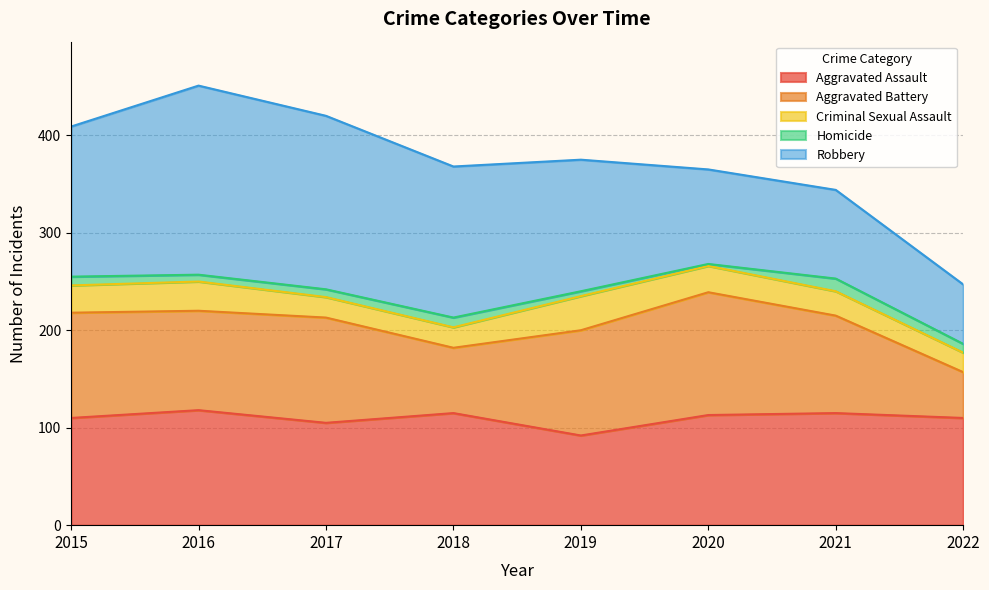

True or false: Homicide has a value of 13 at 2021.

True